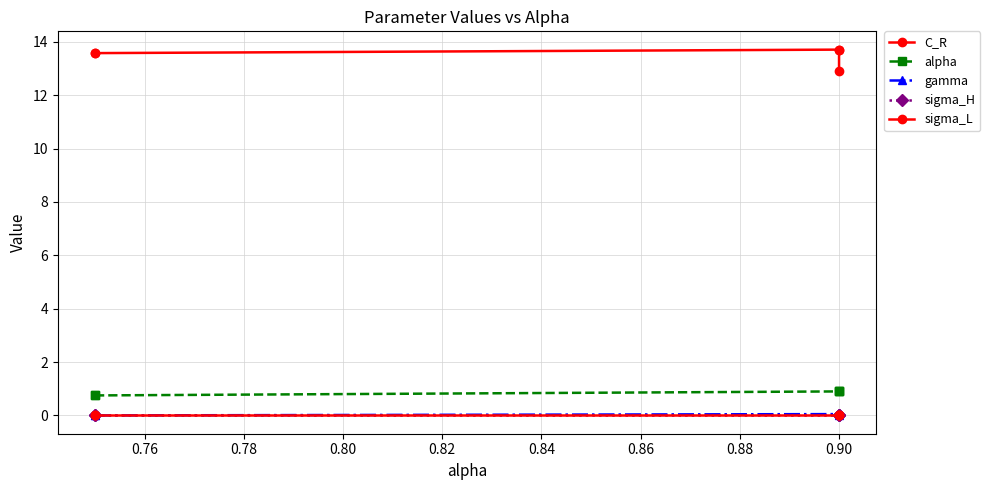

How many intersections are there between sigma_L and gamma?

2